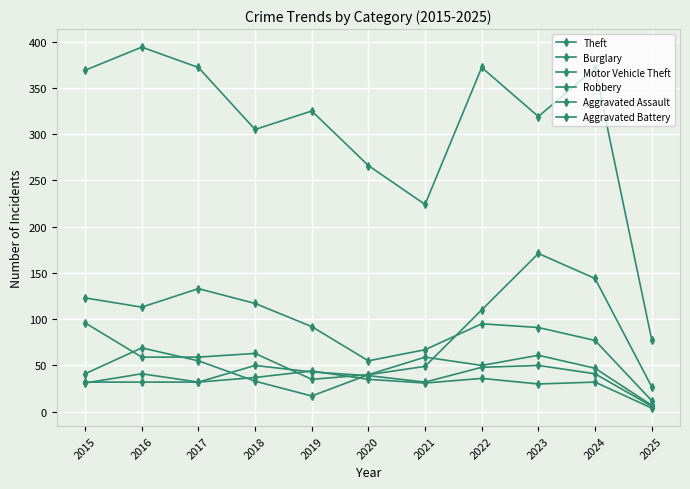

What is the average value of the Aggravated Assault series?

37